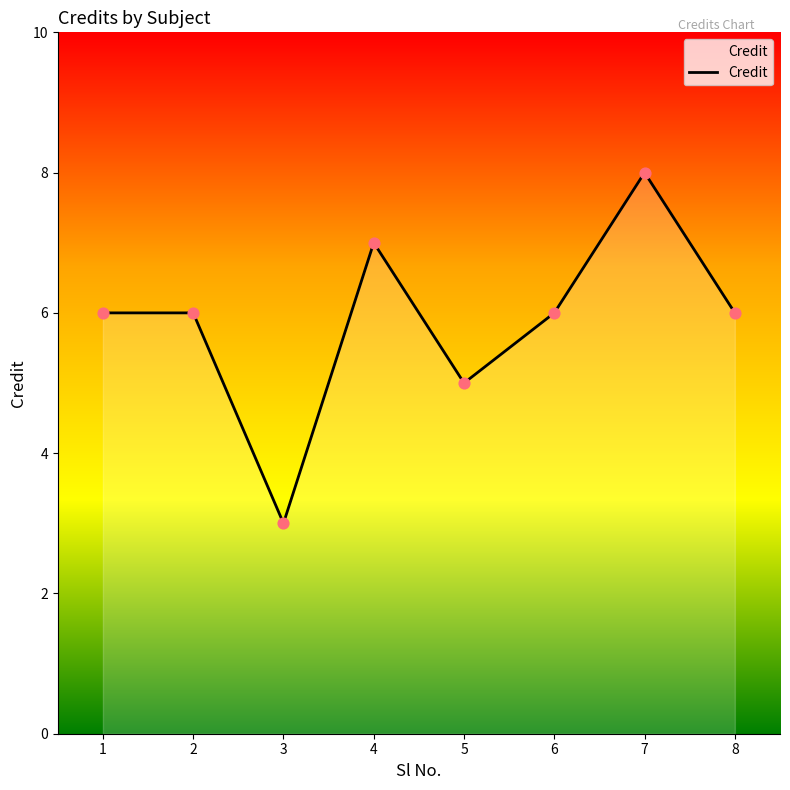

What is the change in value from 3 to 7?

+5